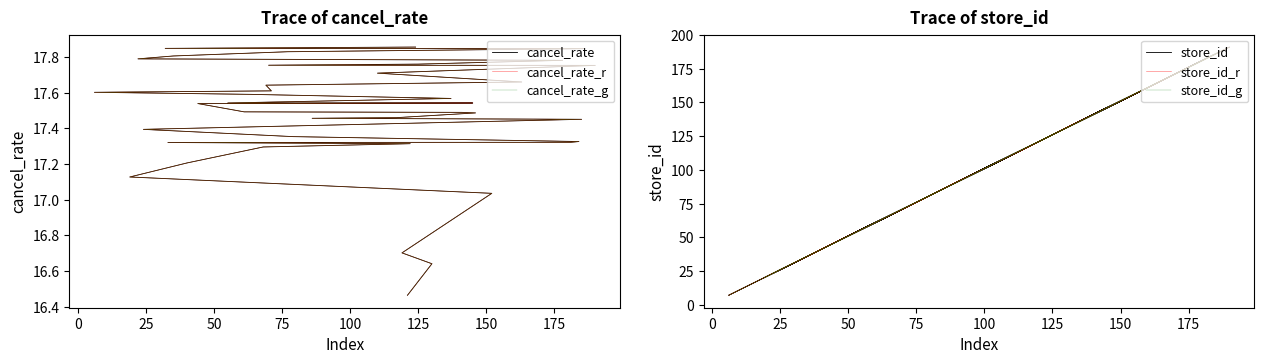

What are all the series names shown in the legend?

cancel_rate, cancel_rate_r, cancel_rate_g, store_id, store_id_r, store_id_g